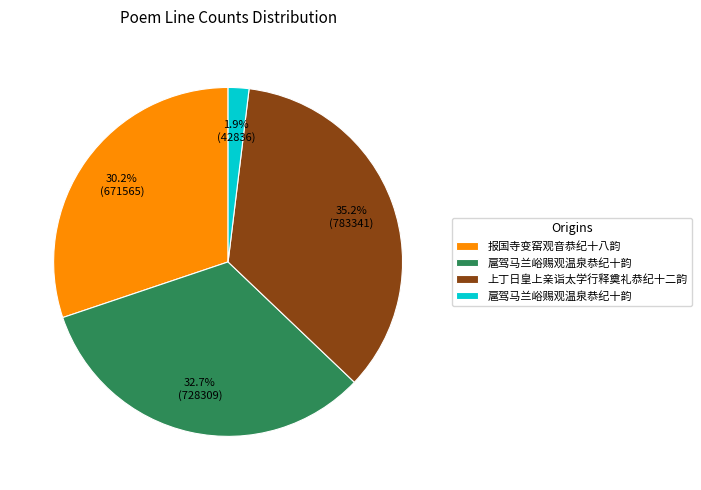

Does any single category account for the majority?

No